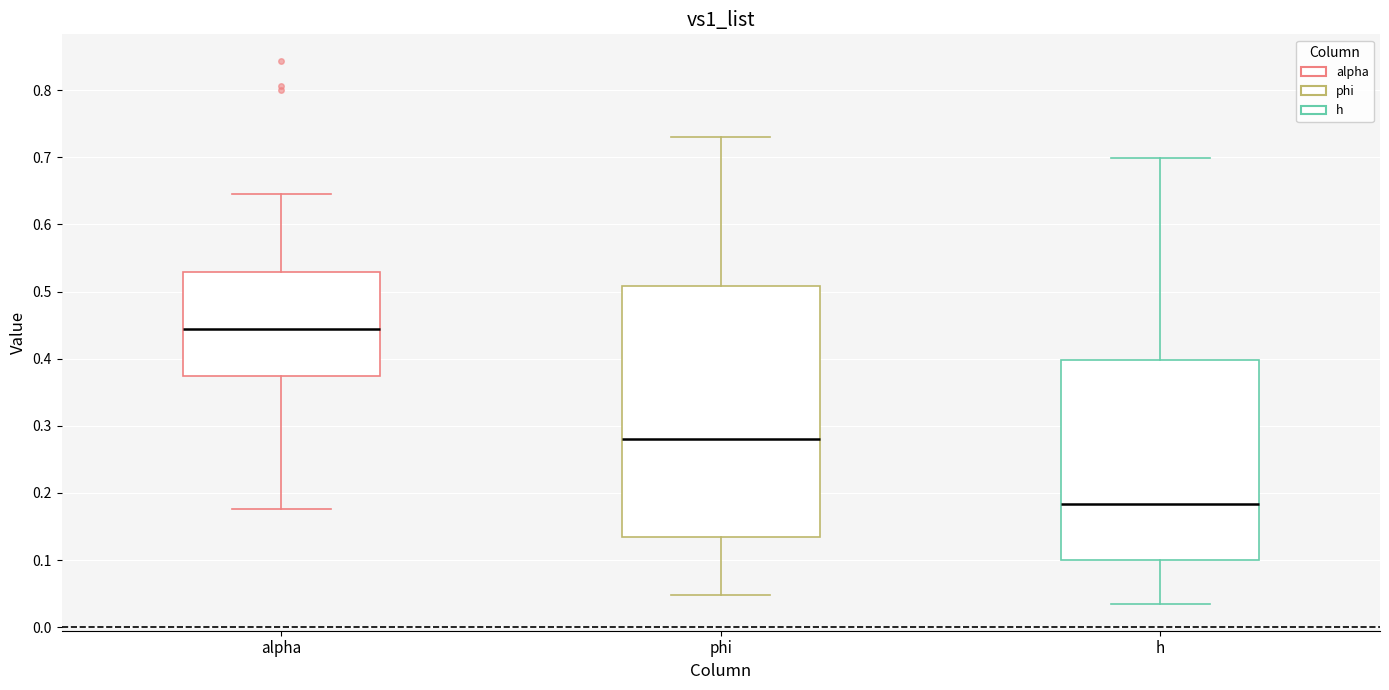

Which box has the highest median line?

alpha